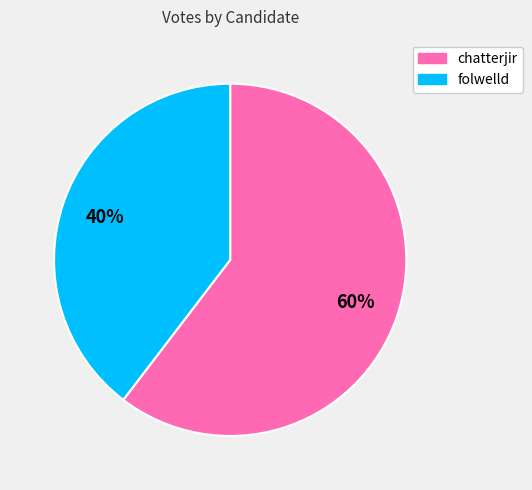

To the nearest percent, what portion does chatterjir represent?

60%